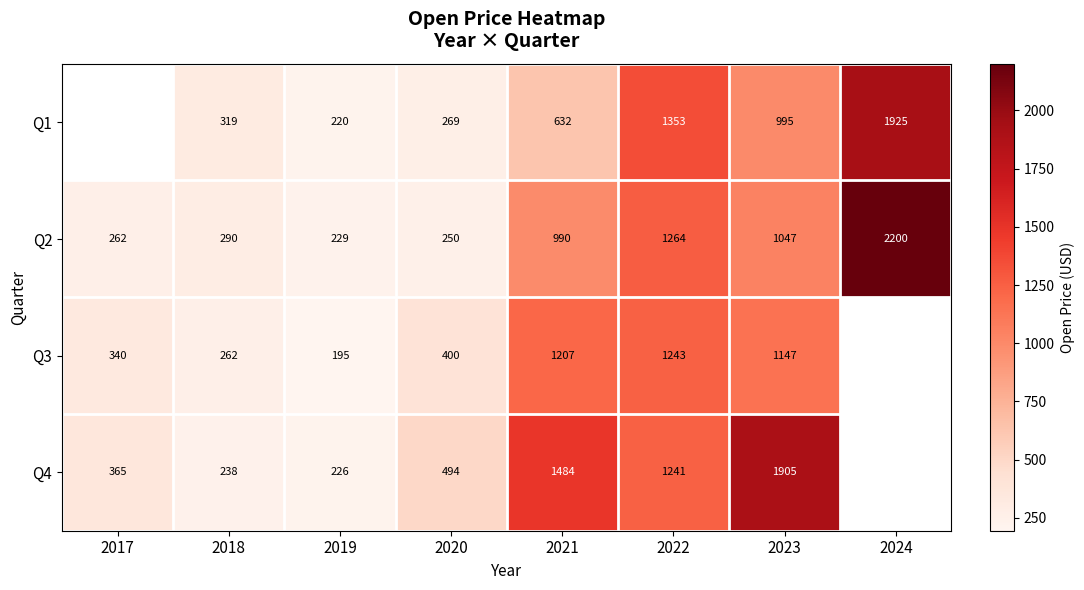

Count the number of categories in the chart.

8